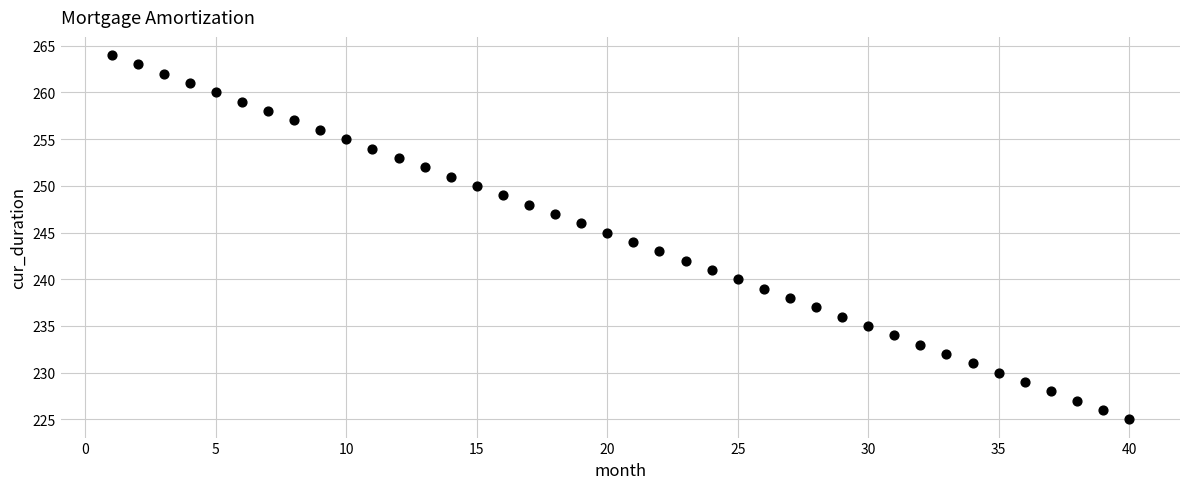

What is the range of Y values (max minus min)?

39